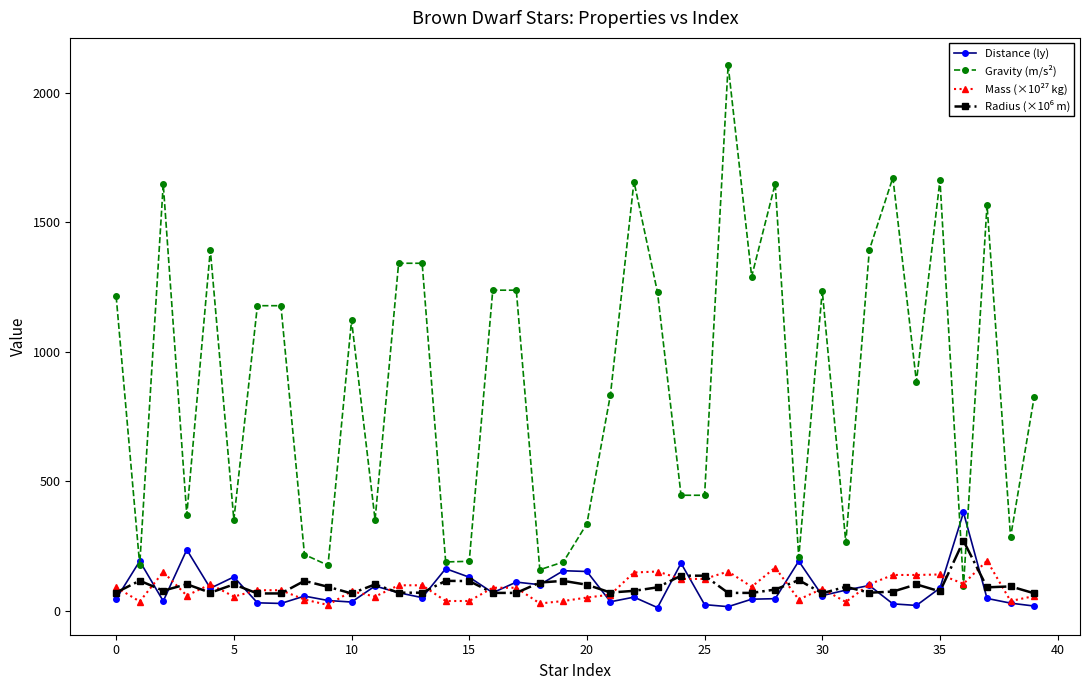

Which series has the largest total across all categories?

Gravity (m/s²)